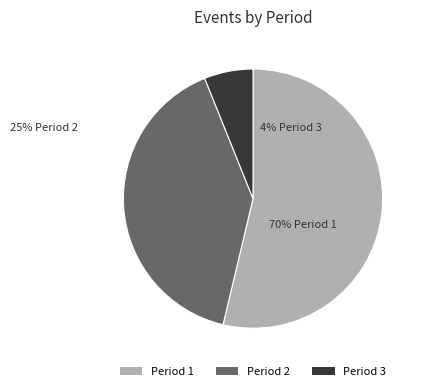

How many segments does this pie chart have?

3